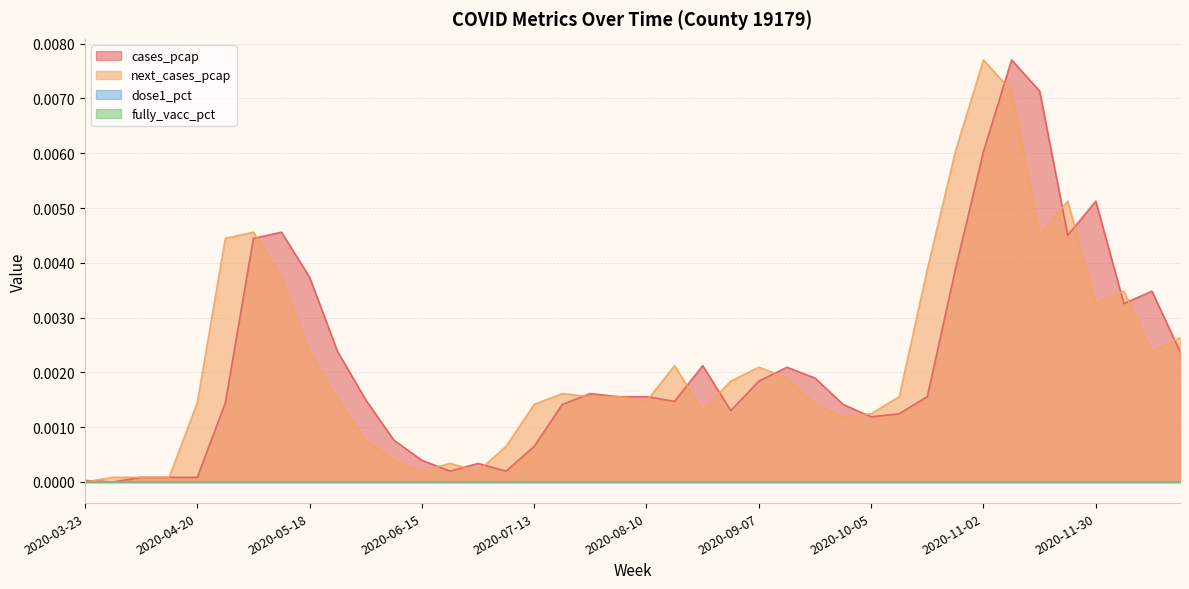

Which category has the lowest value across all series?

2020-03-30